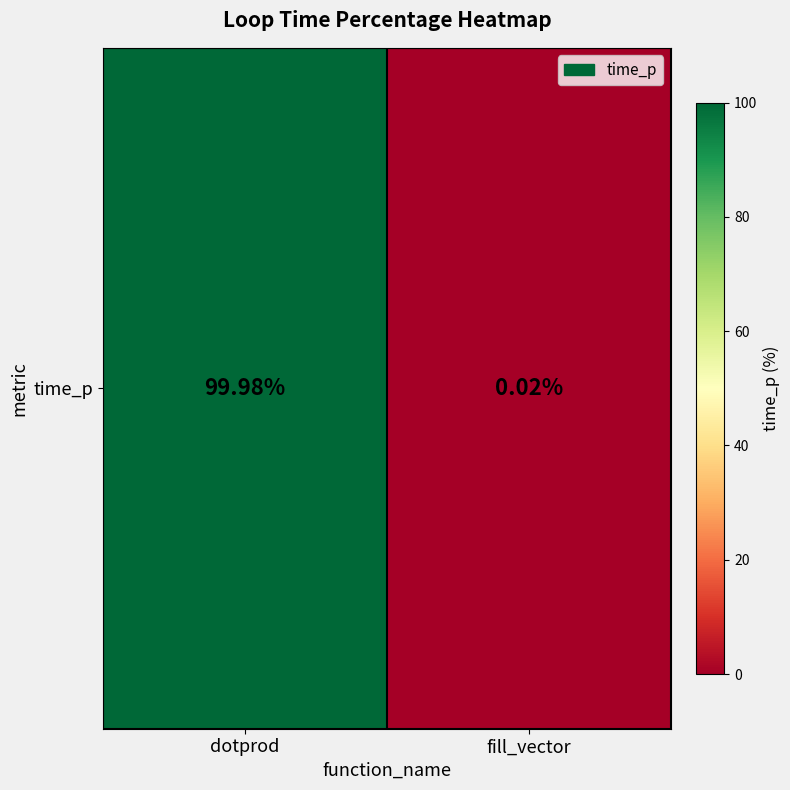

How many data points does each series have?

2